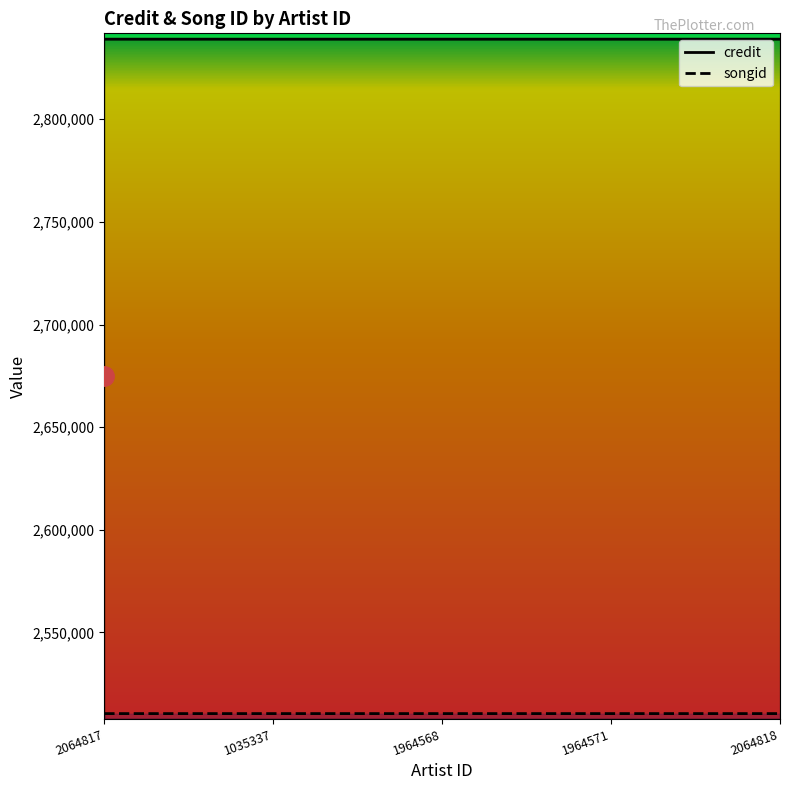

True or false: credit and songid cross at least once.

False